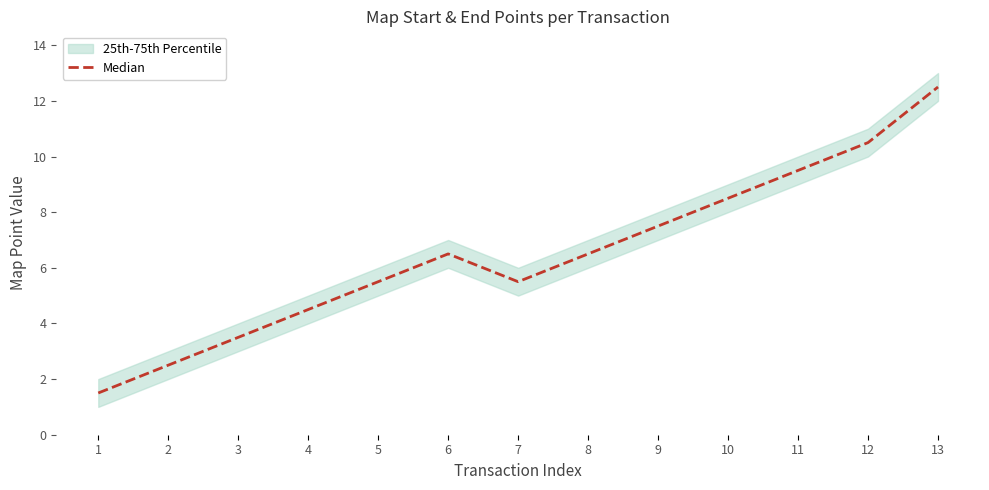

Rank the categories by value from highest to lowest.

13, 12, 11, 10, 9, 6, 8, 5, 7, 4, 3, 2, 1